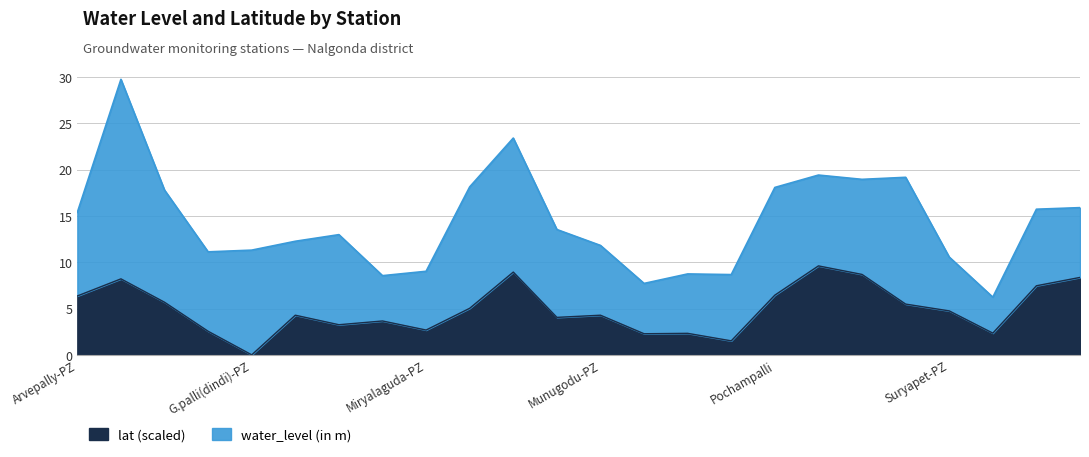

At which label does the data first exceed 4?

Arvepally-PZ